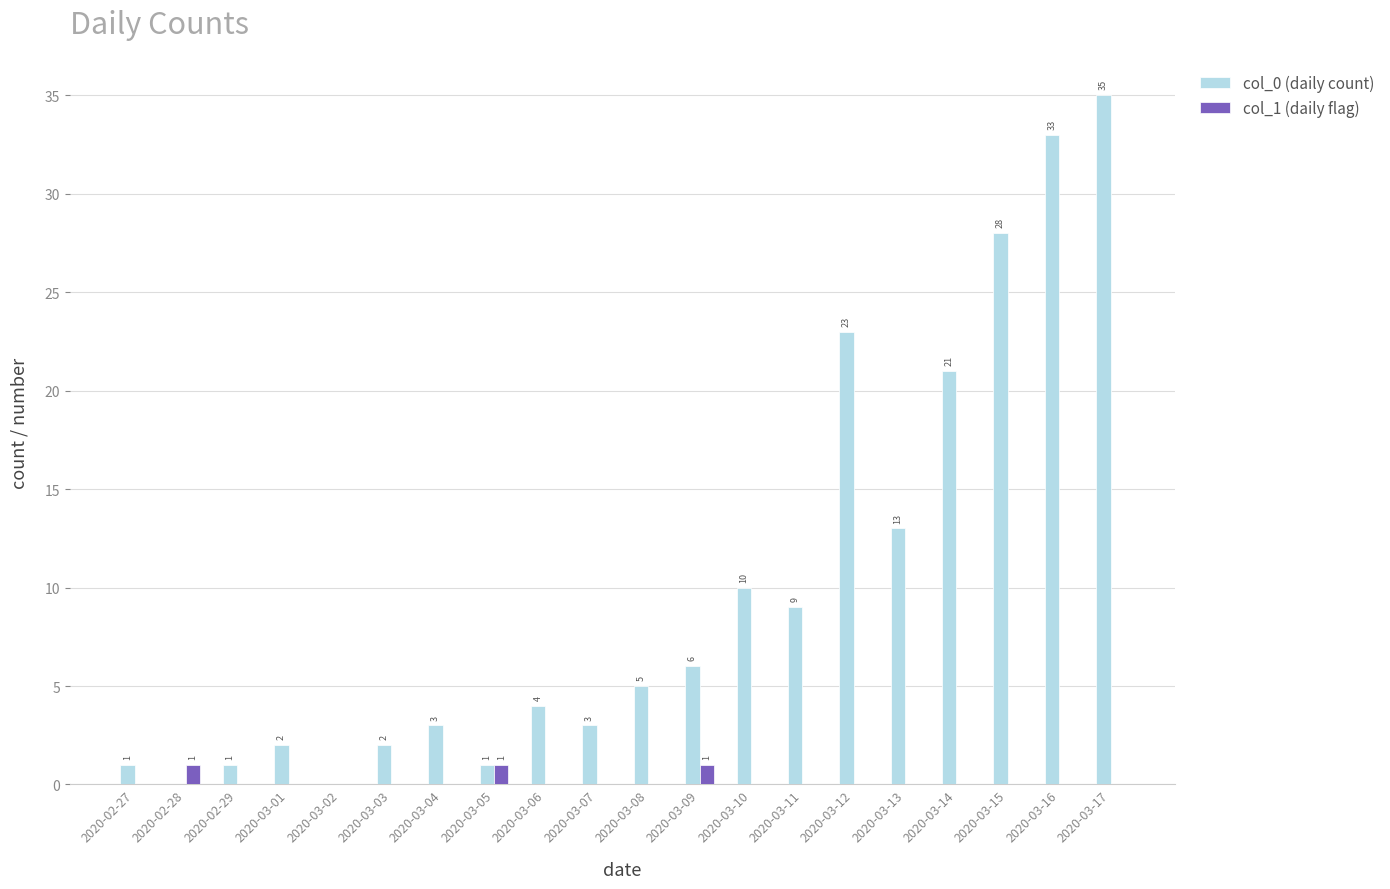

At which category does the chart reach its peak across all series?

2020-03-17